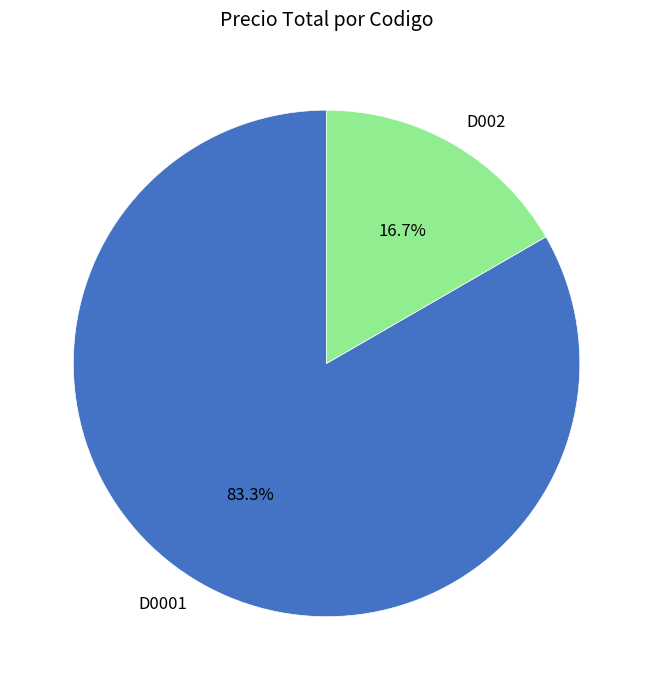

How many segments does this pie chart have?

2